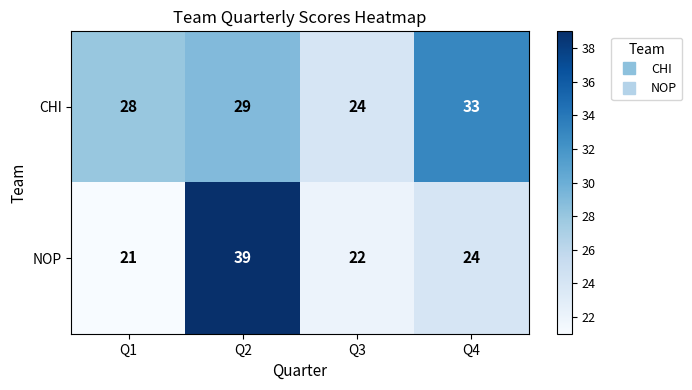

At which label is CHI closest to 28?

Q1